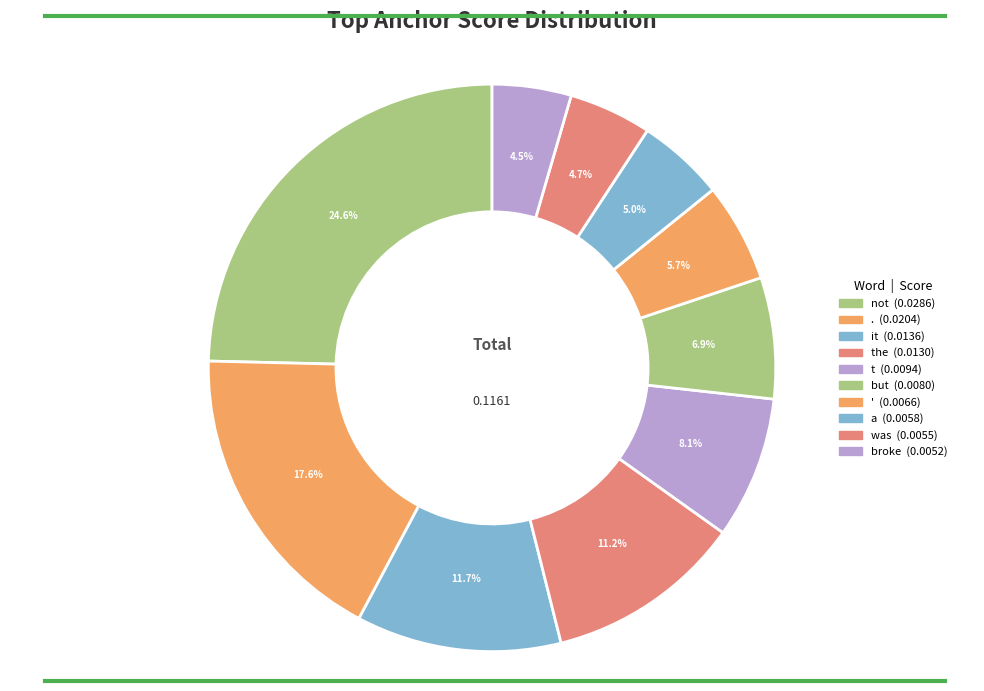

Count the number of slices in the pie.

10